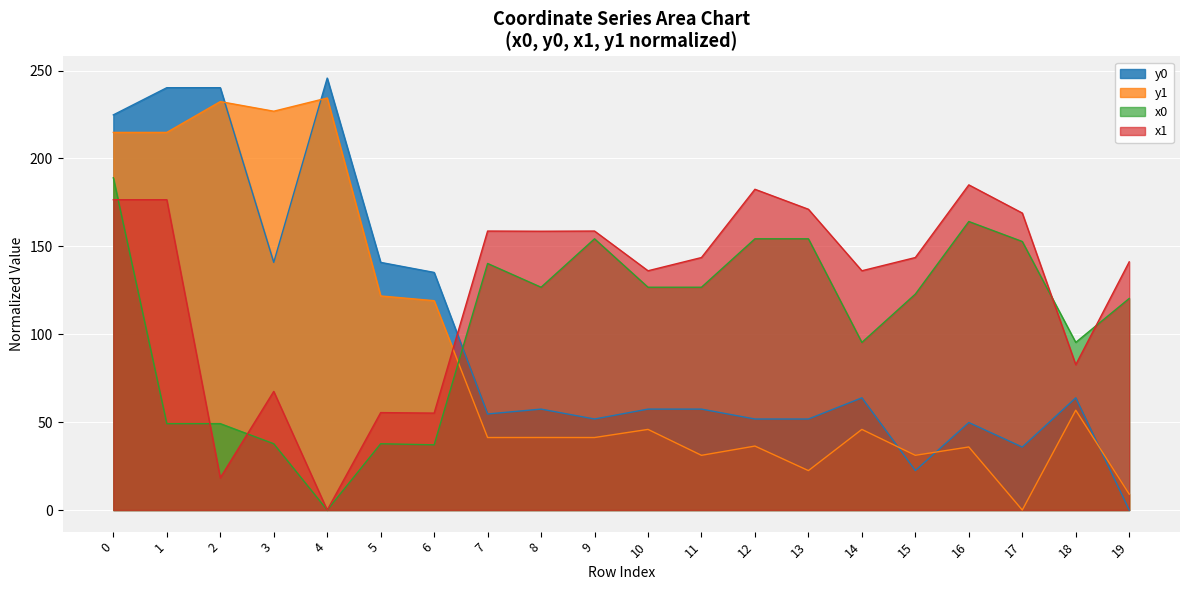

What is the difference between the second highest and second lowest values in the x1 series?

164.1